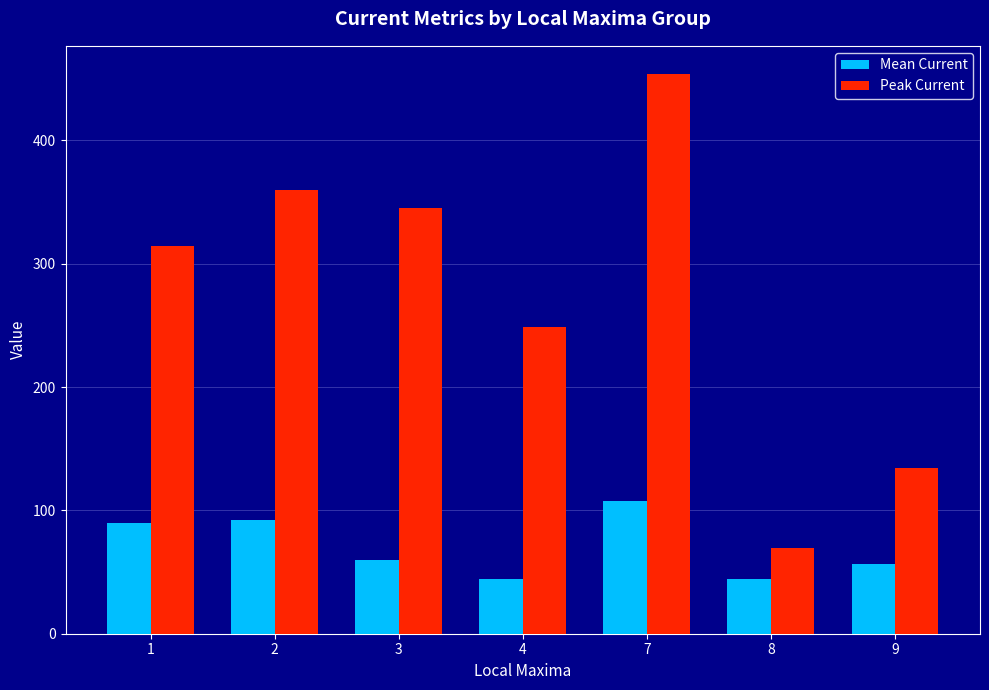

Which series has the largest total across all categories?

Peak Current